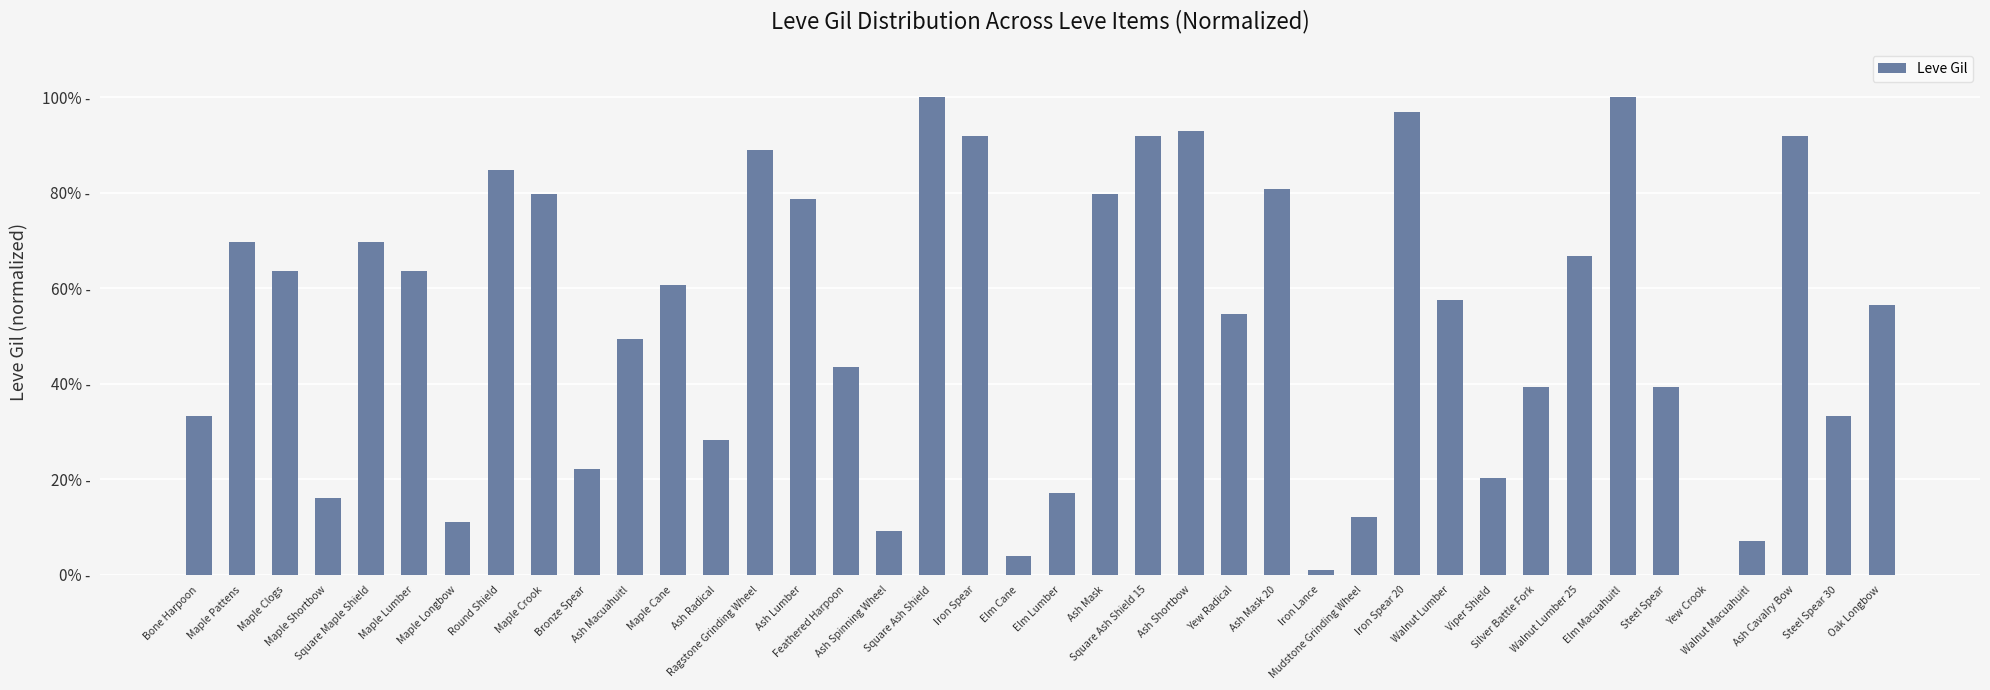

List the labels in order of value, smallest first.

Yew Crook, Iron Lance, Elm Cane, Walnut Macuahuitl, Ash Spinning Wheel, Maple Longbow, Mudstone Grinding Wheel, Maple Shortbow, Elm Lumber, Viper Shield, Bronze Spear, Ash Radical, Bone Harpoon, Steel Spear 30, Silver Battle Fork, Steel Spear, Feathered Harpoon, Ash Macuahuitl, Yew Radical, Oak Longbow, Walnut Lumber, Maple Cane, Maple Clogs, Maple Lumber, Walnut Lumber 25, Maple Pattens, Square Maple Shield, Ash Lumber, Maple Crook, Ash Mask, Ash Mask 20, Round Shield, Ragstone Grinding Wheel, Iron Spear, Square Ash Shield 15, Ash Cavalry Bow, Ash Shortbow, Iron Spear 20, Square Ash Shield, Elm Macuahuitl